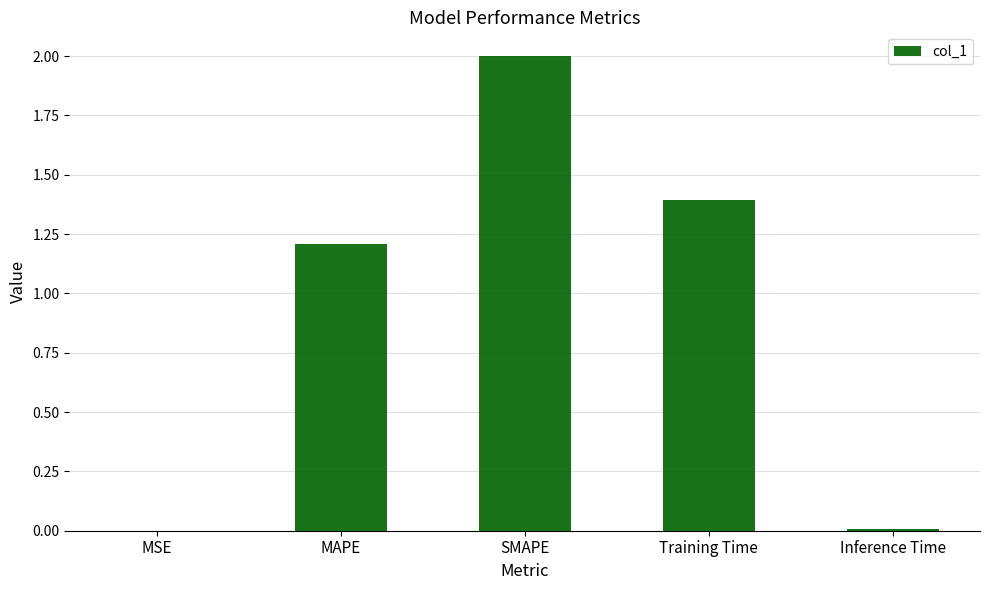

Which label corresponds to the largest value in the chart?

SMAPE